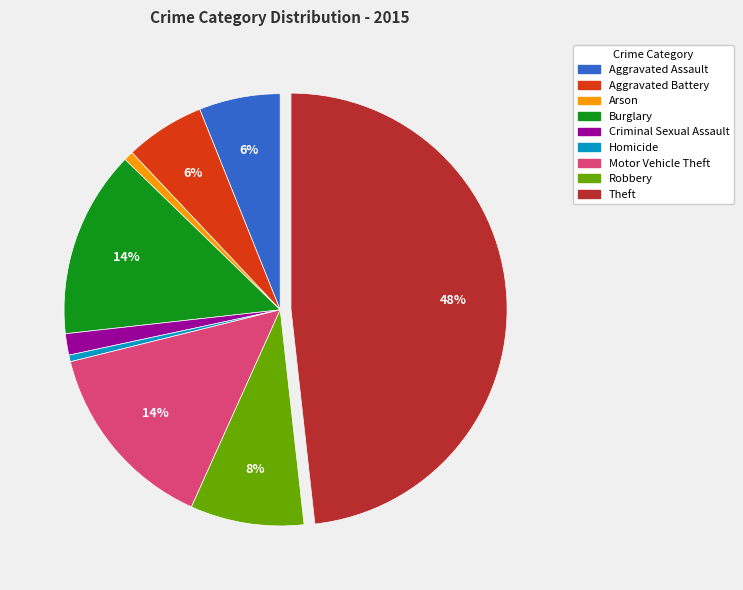

Is it true that Robbery is 8% of the pie?

True